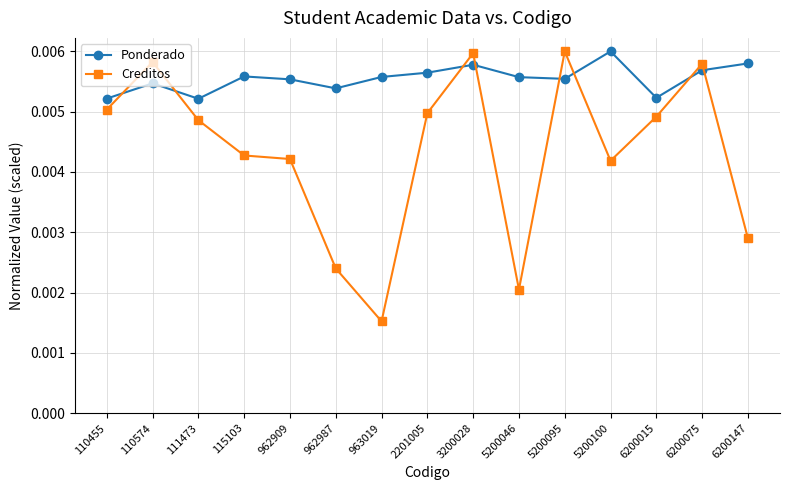

Which series has the widest spread of values?

Creditos